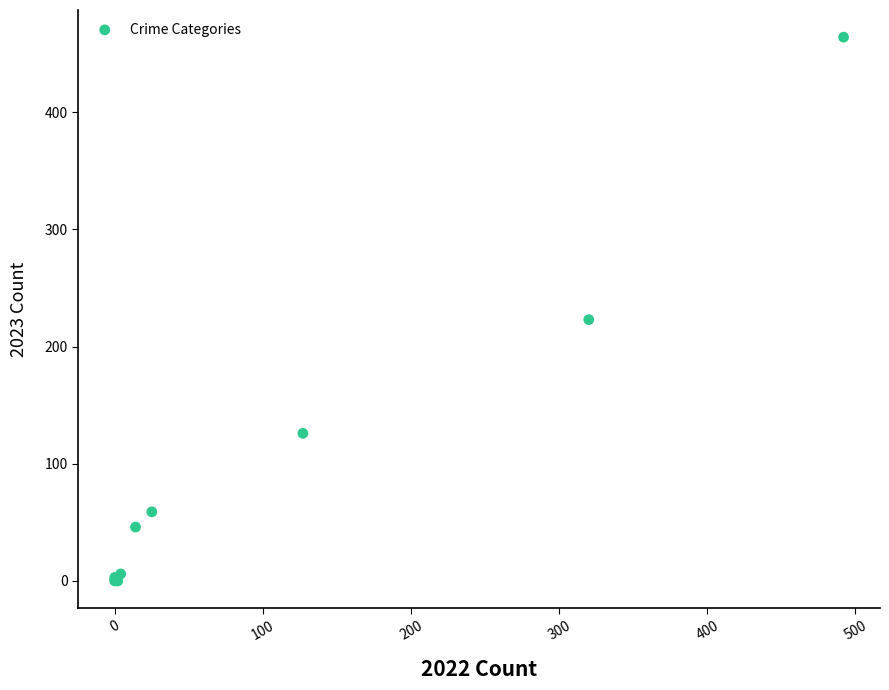

What Y value in the scatter plot is closest to 232?

223